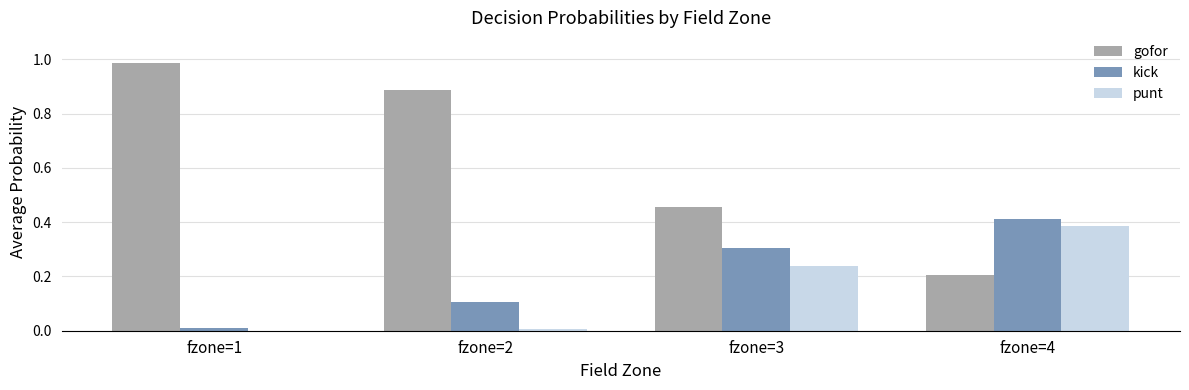

What is the average value of the gofor series?

0.6